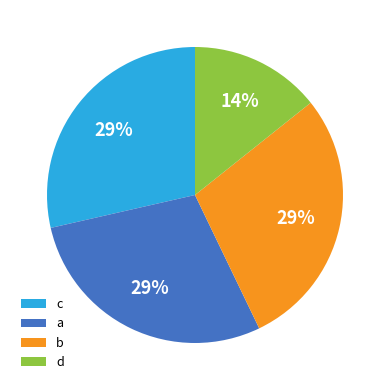

To the nearest percent, what percentage of the pie is b?

29%